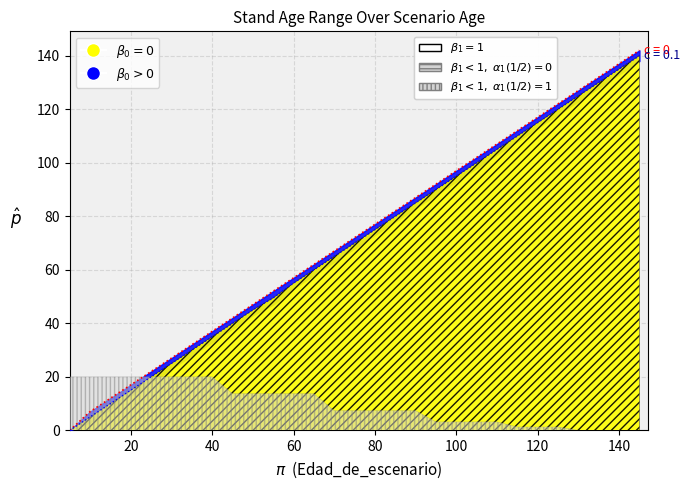

What is the maximum value shown in the chart?

142.0